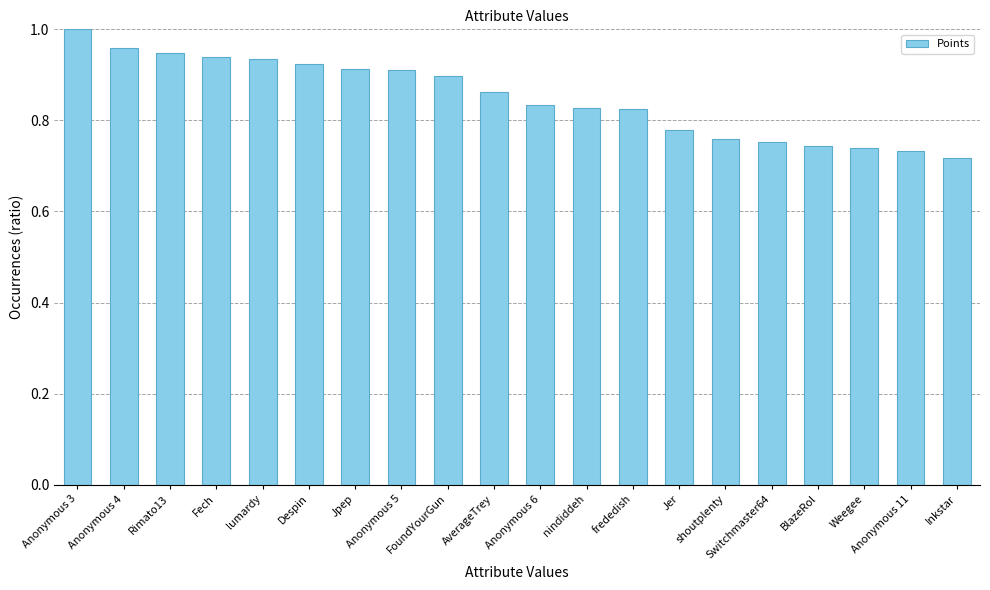

What is the difference between the values at Anonymous 5 and nindiddeh?

0.1